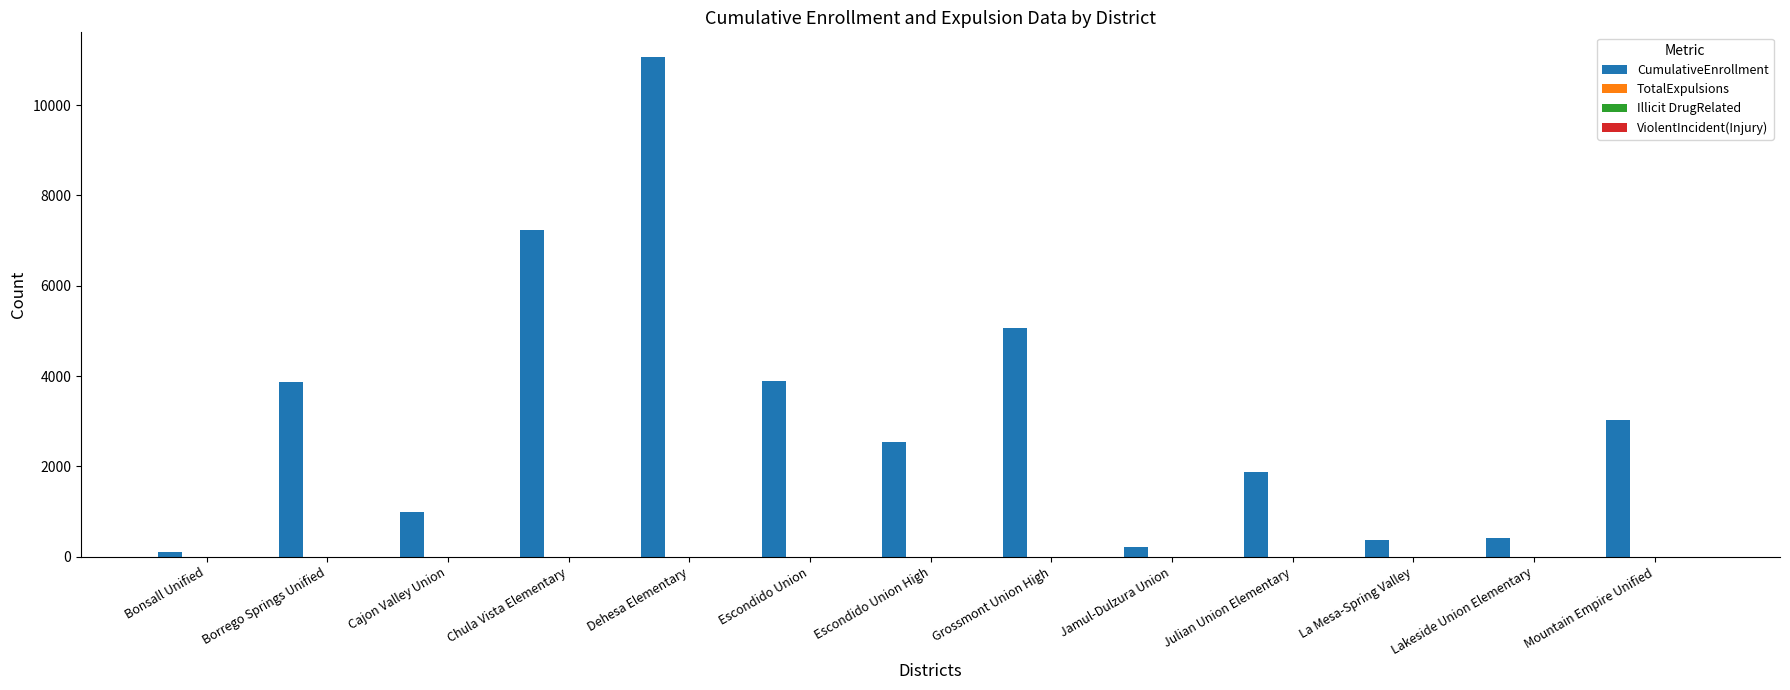

What is the total value across all series at Bonsall Unified?

97